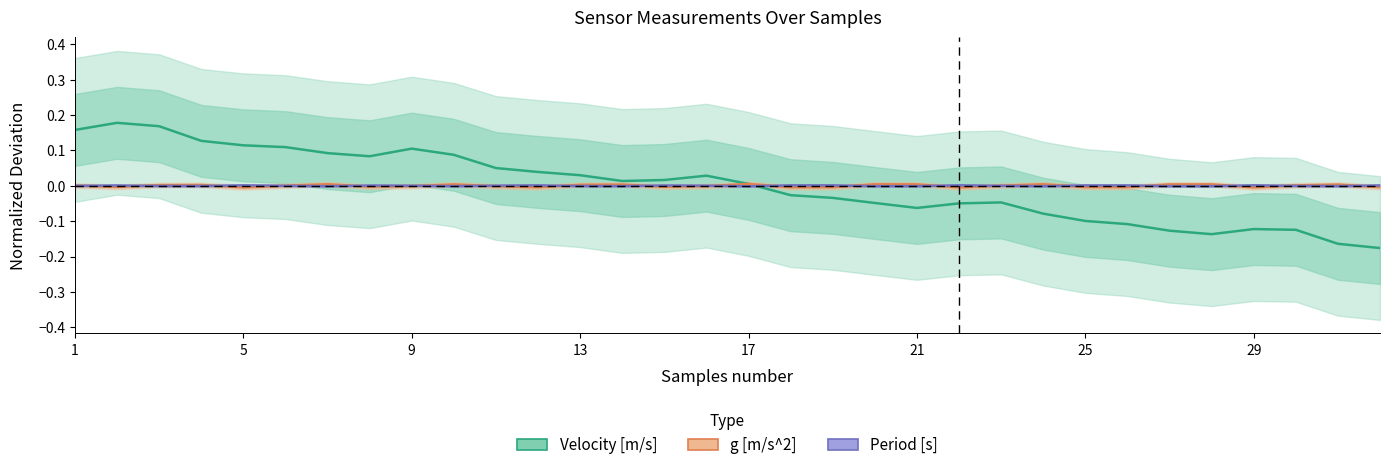

What is the spread (max minus min) of values at 1?

0.2